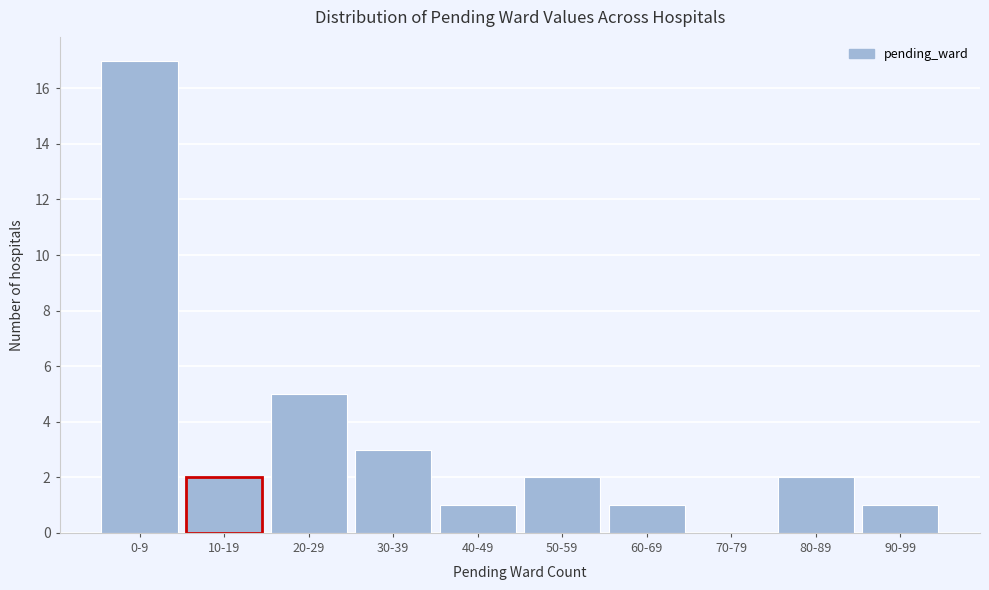

Reading left to right, list all the values displayed in this chart.

0-9=17	10-19=2	20-29=5	30-39=3	40-49=1	50-59=2	60-69=1	70-79=0	80-89=2	90-99=1